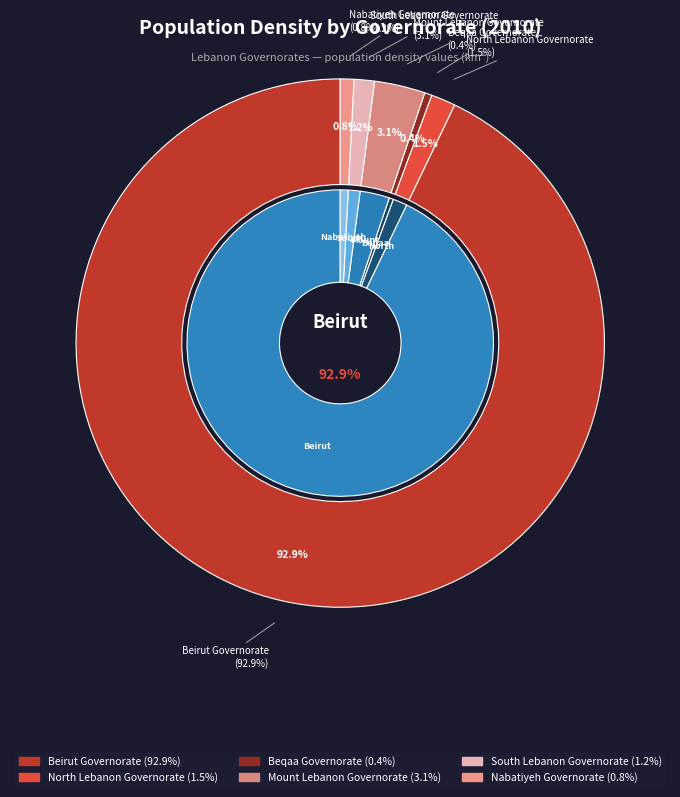

Which category accounts for the majority?

Beirut Governorate